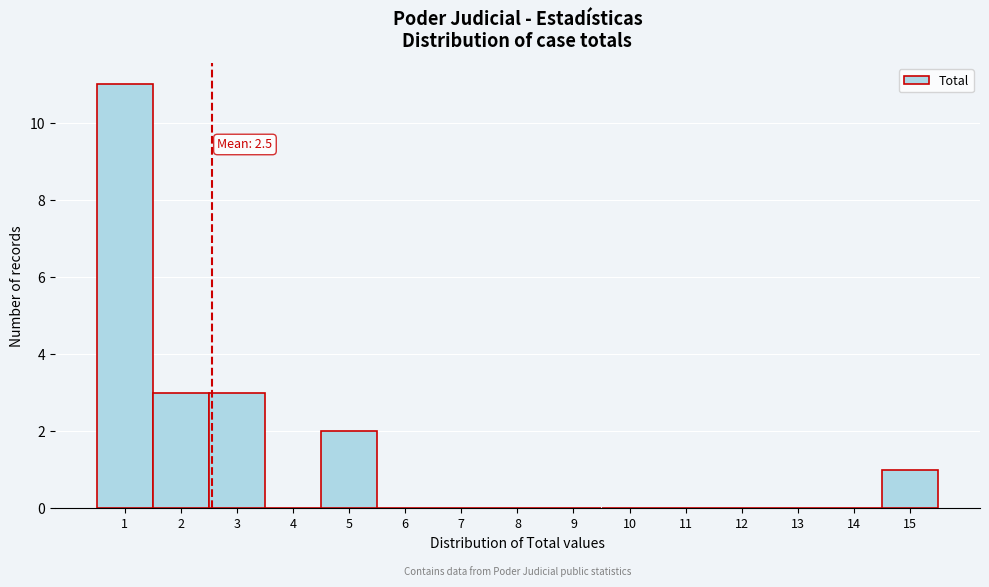

Which range on the x-axis has the tallest bar?

0.5 to 1.5